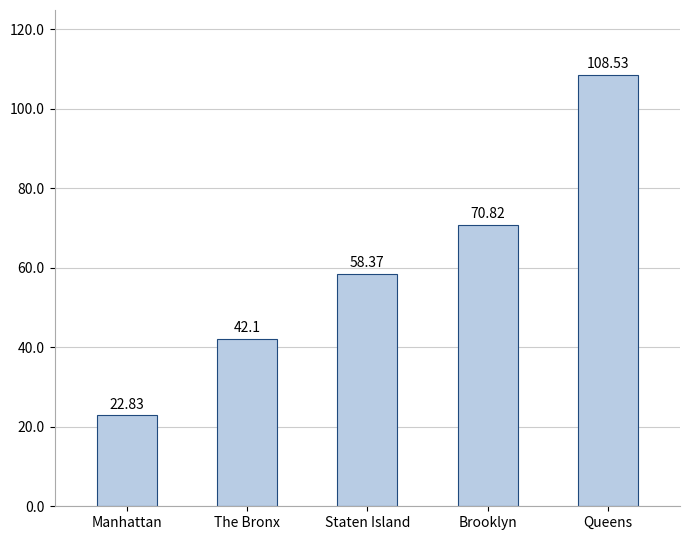

The value at Manhattan is 10.9. True or false?

False